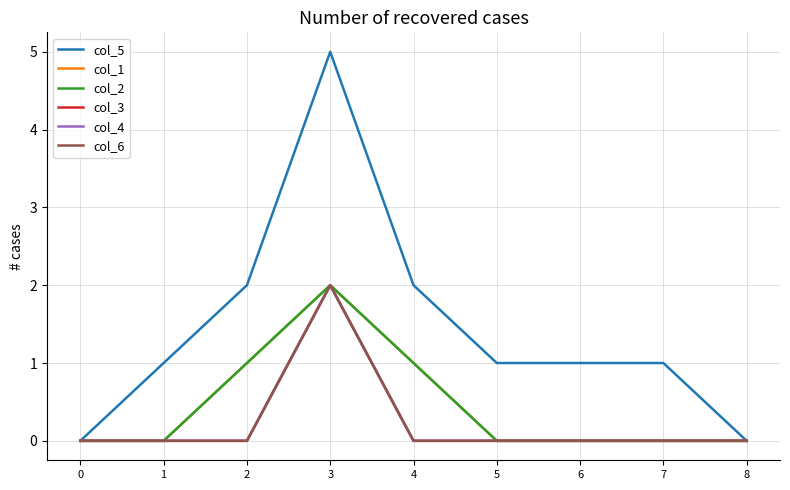

Does the chart display data point markers on the line(s)?

No